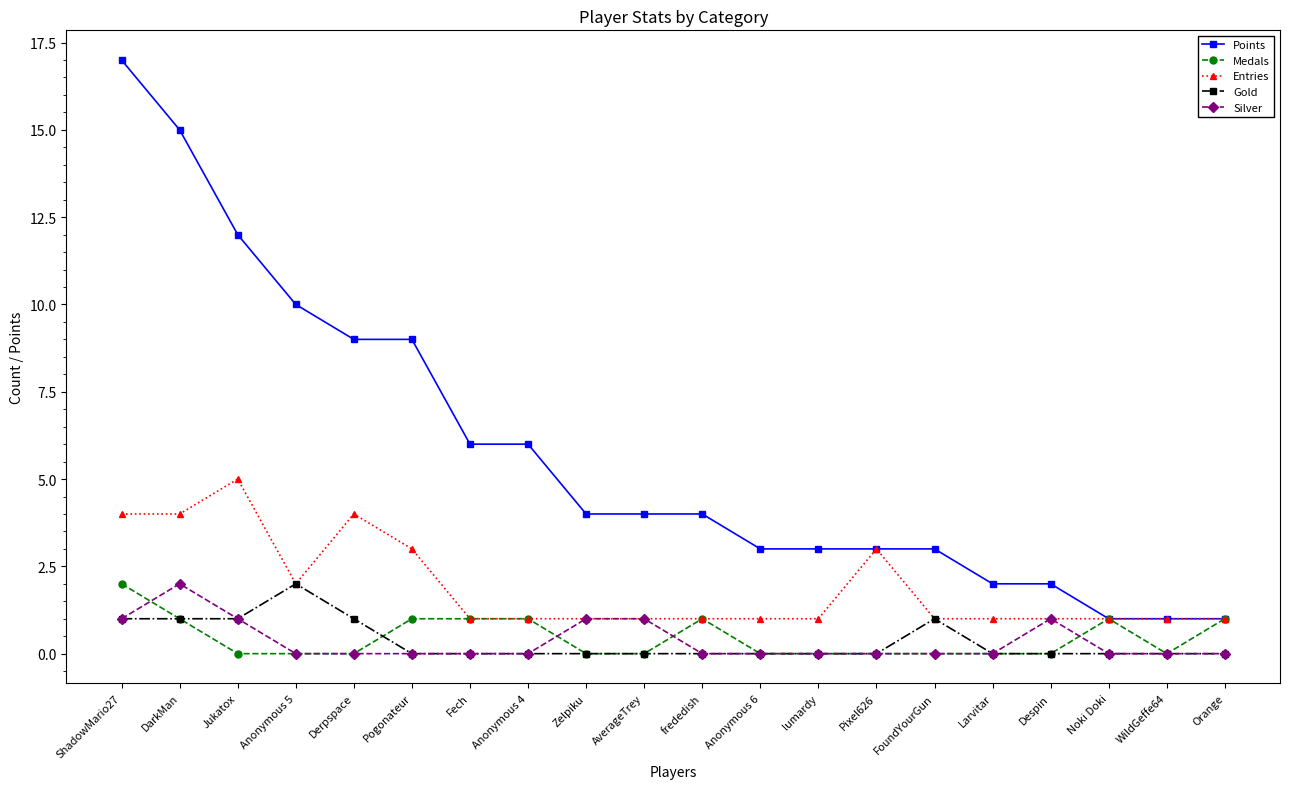

Reading left to right, transcribe all the data shown in this chart.

Points: 17	15	12	10	9	9	6	6	4	4	4	3	3	3	3	2	2	1	1	1
Medals: 2	1	0	0	0	1	1	1	0	0	1	0	0	0	0	0	0	1	0	1
Entries: 4	4	5	2	4	3	1	1	1	1	1	1	1	3	1	1	1	1	1	1
Gold: 1	1	1	2	1	0	0	0	0	0	0	0	0	0	1	0	0	0	0	0
Silver: 1	2	1	0	0	0	0	0	1	1	0	0	0	0	0	0	1	0	0	0